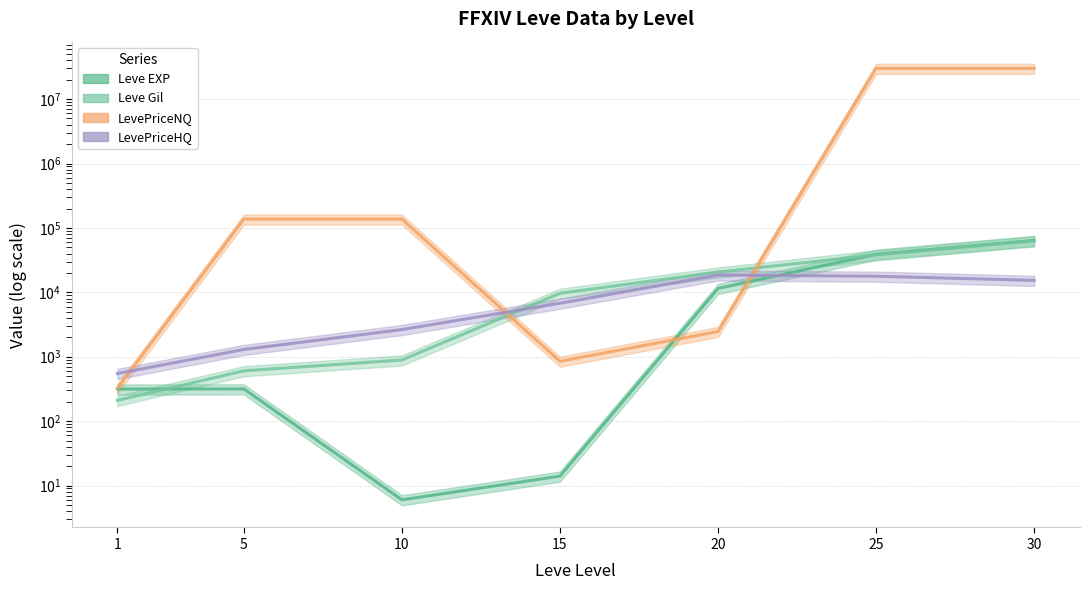

How many times do Leve EXP and Leve Gil cross each other?

2